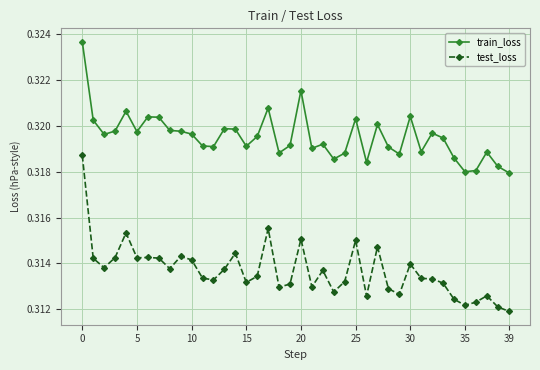

Which series has the largest total across all categories?

train_loss